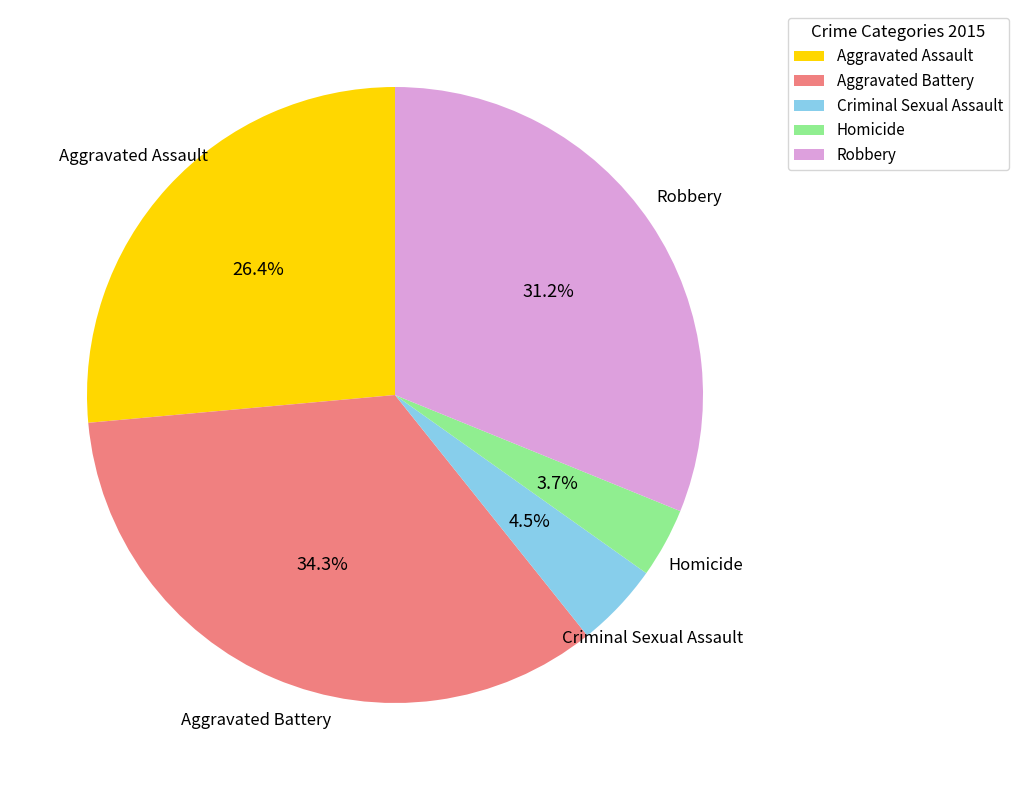

Is there any slice that represents more than half of the pie?

No